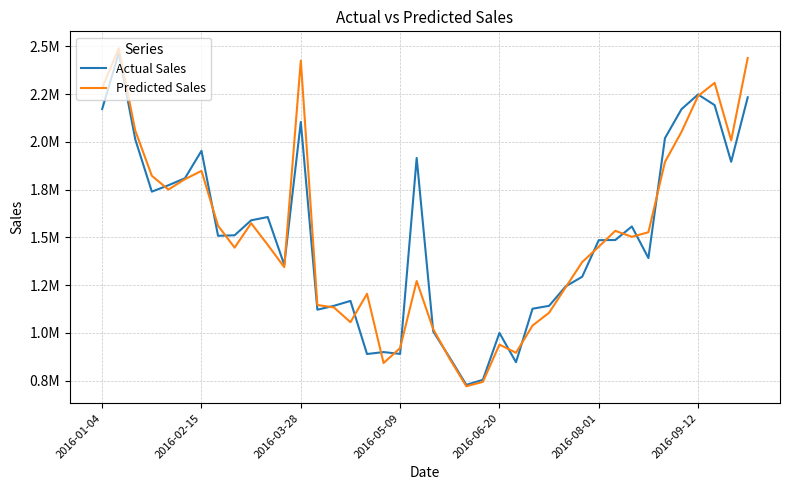

What are all the series names shown in the legend?

Actual Sales, Predicted Sales